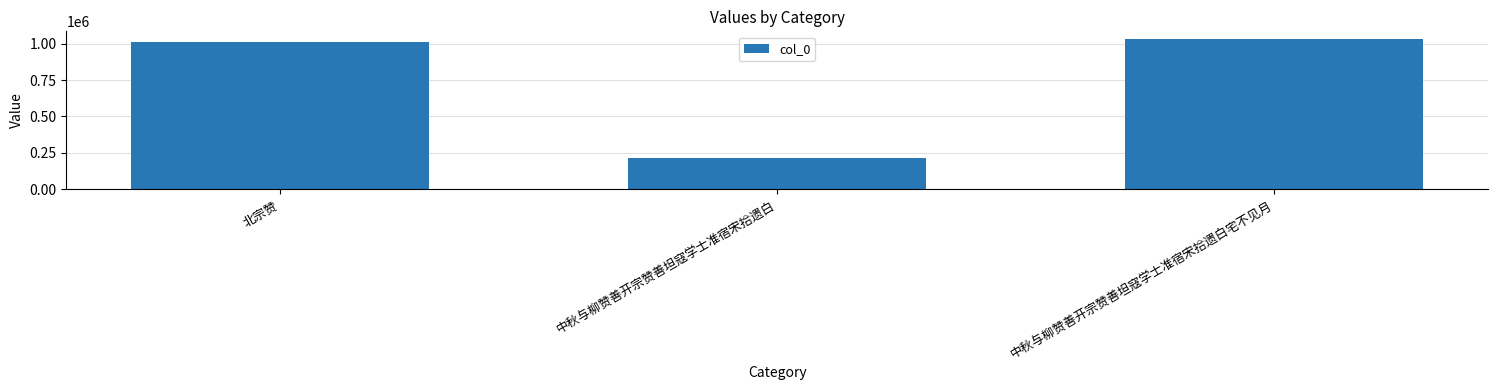

What is the maximum value shown in the chart?

1032017